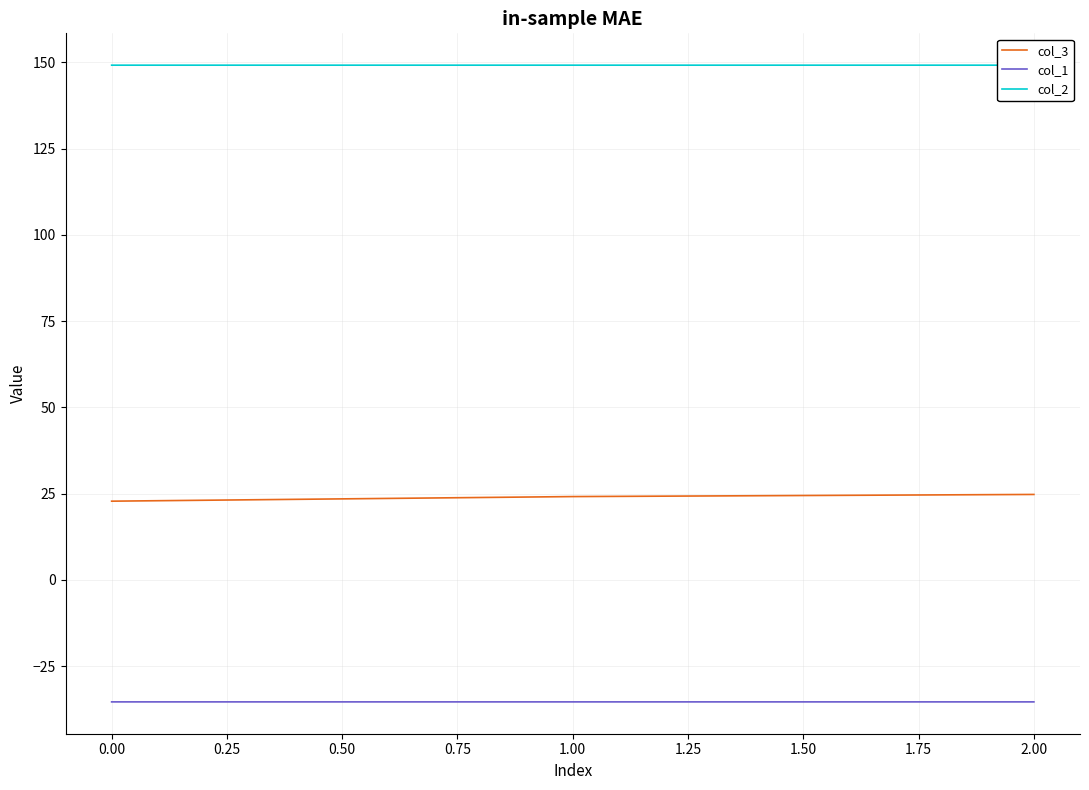

What is the maximum value for col_3?

24.8